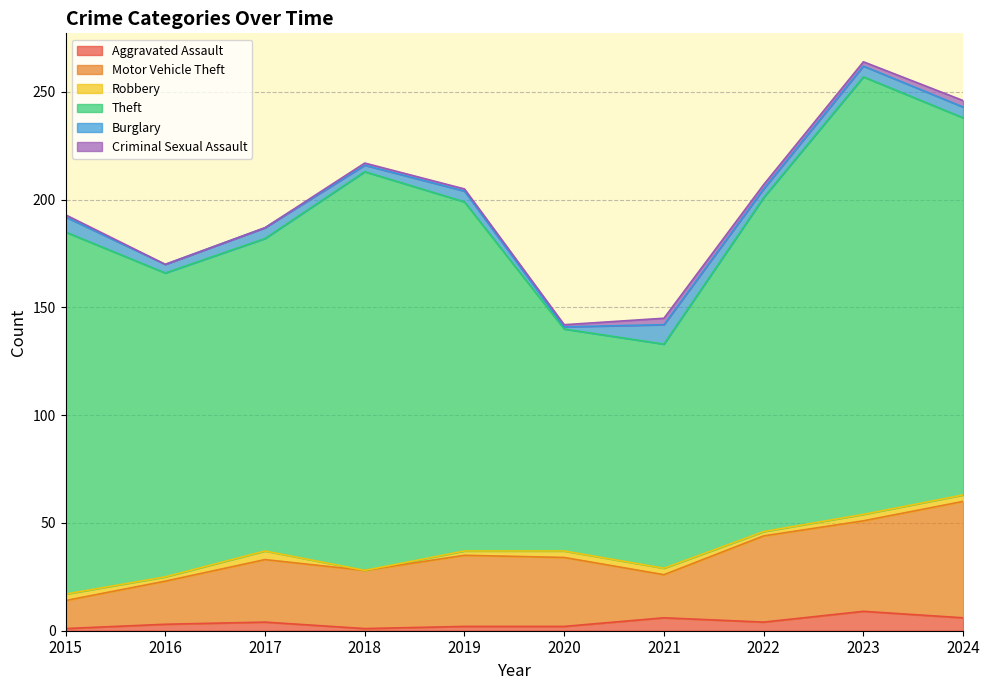

What is the total value across all series at 2017?

187